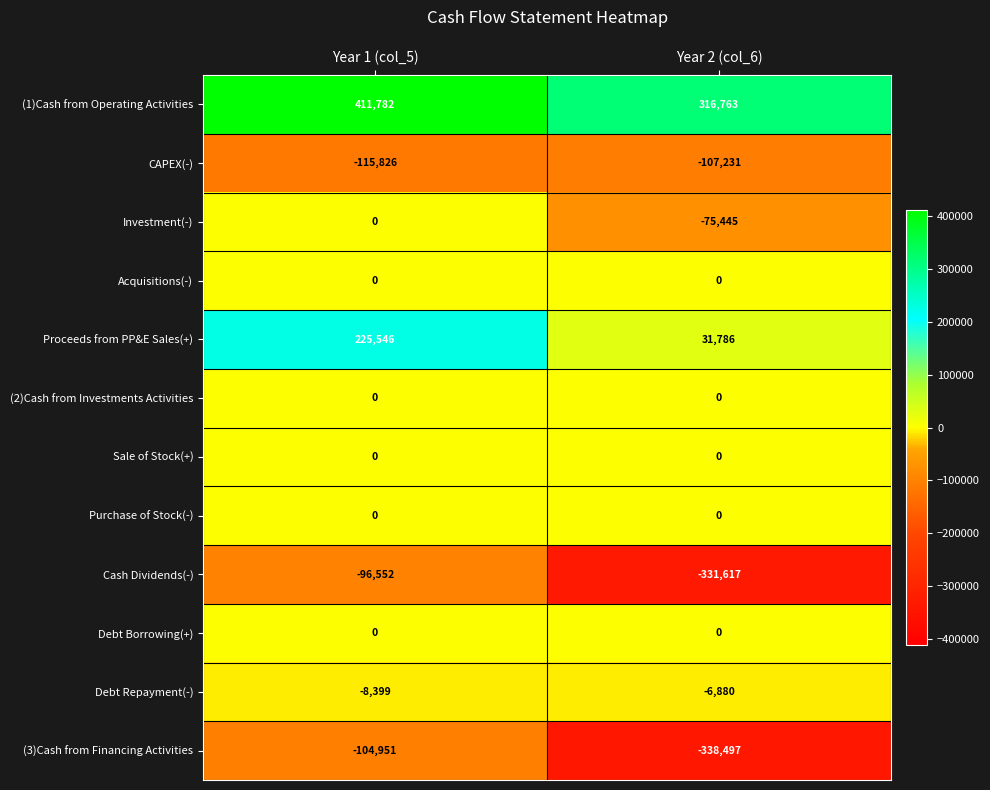

How many series are shown in this chart?

12